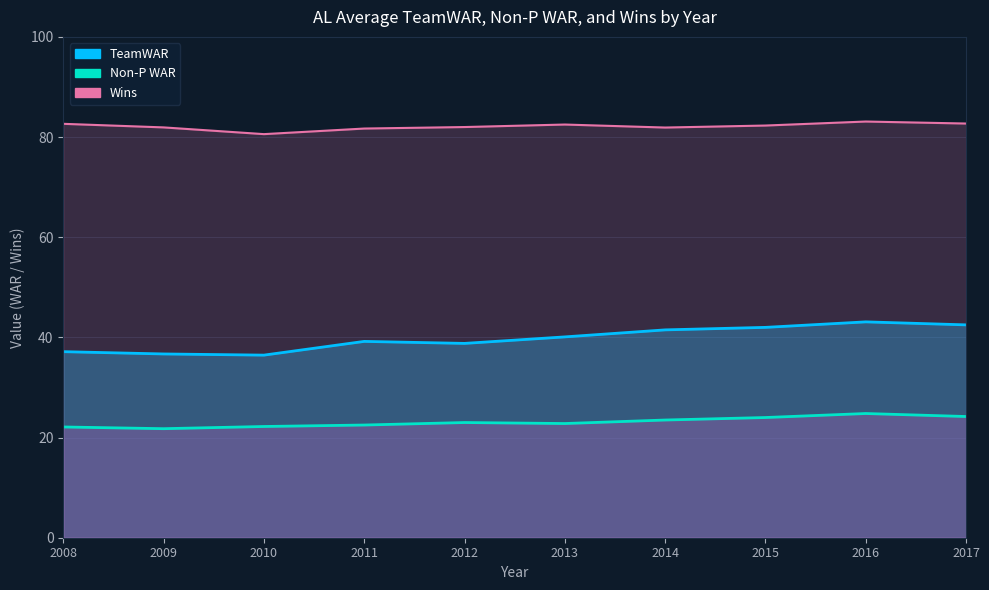

True or false: Wins and Non-P cross at least once.

False